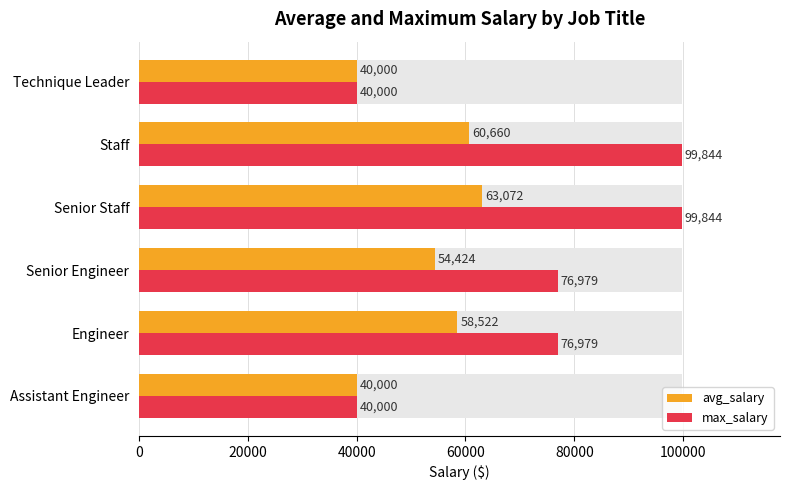

Between Senior Staff and Technique Leader, which series saw the biggest shift?

max_salary